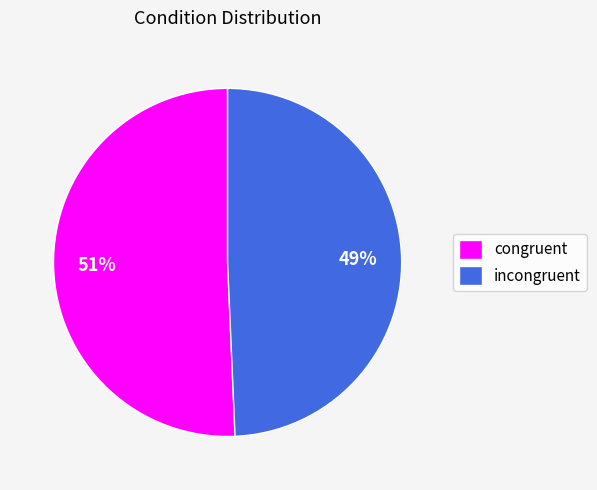

To the nearest percent, what is the average slice percentage?

50%